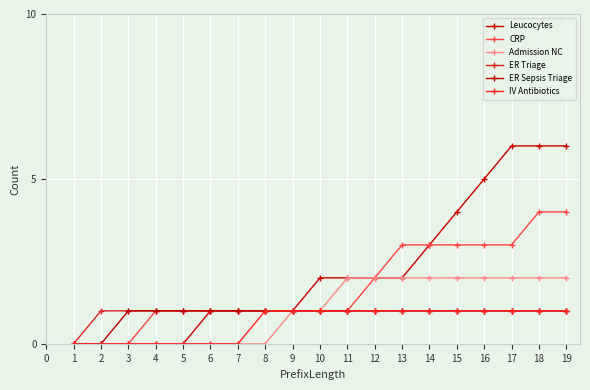

Which series has the widest spread of values?

Leucocytes